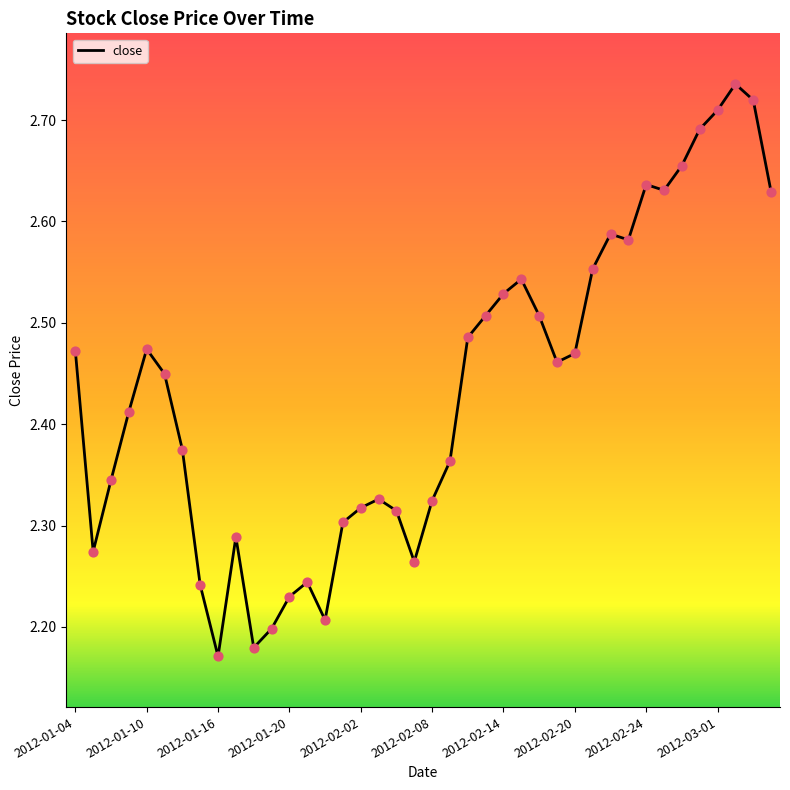

What is the difference between the maximum and minimum values?

0.6